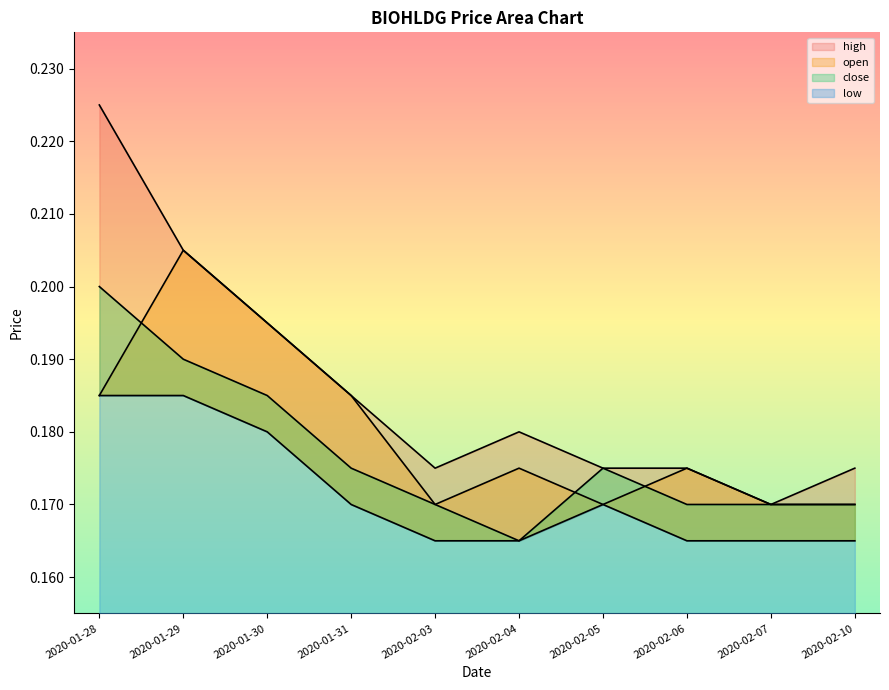

What are all the series names shown in the legend?

high, open, close, low